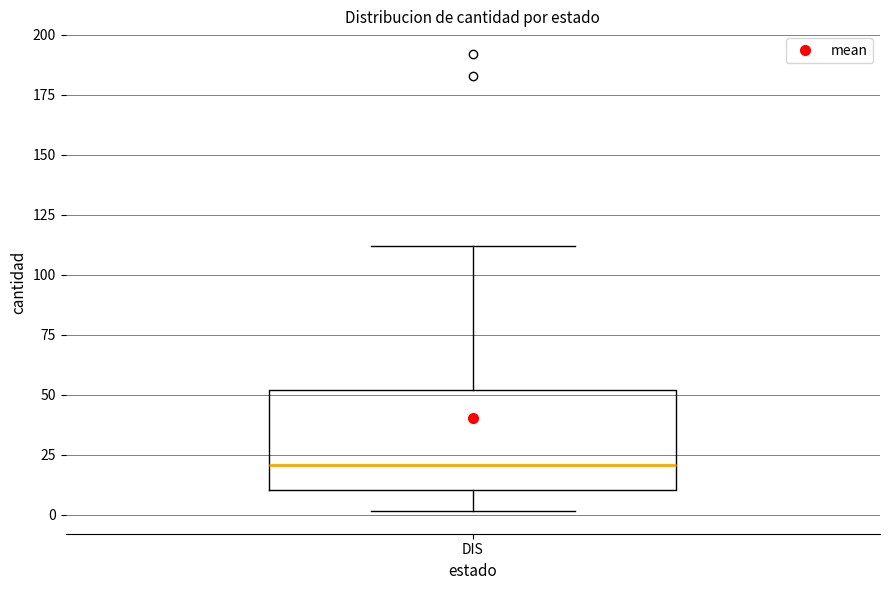

Where does the upper whisker of the box for DIS end on the y-axis? The values are not printed on the chart, so give them approximately, as read against the axis.

110